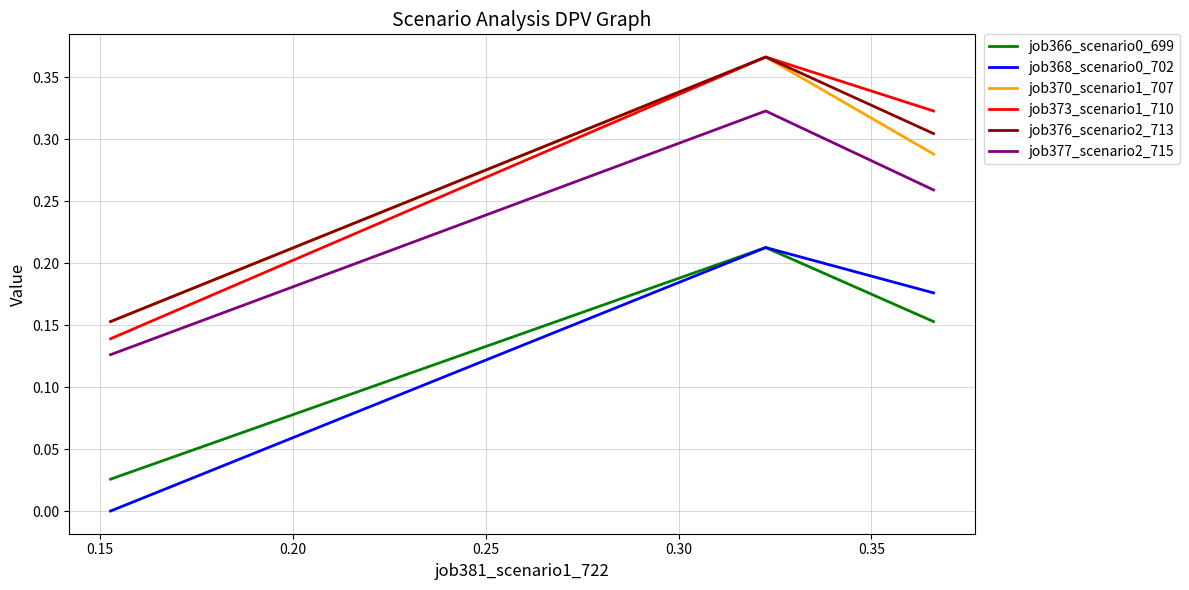

Which series has the largest range (max minus min)?

job373_scenario1_710